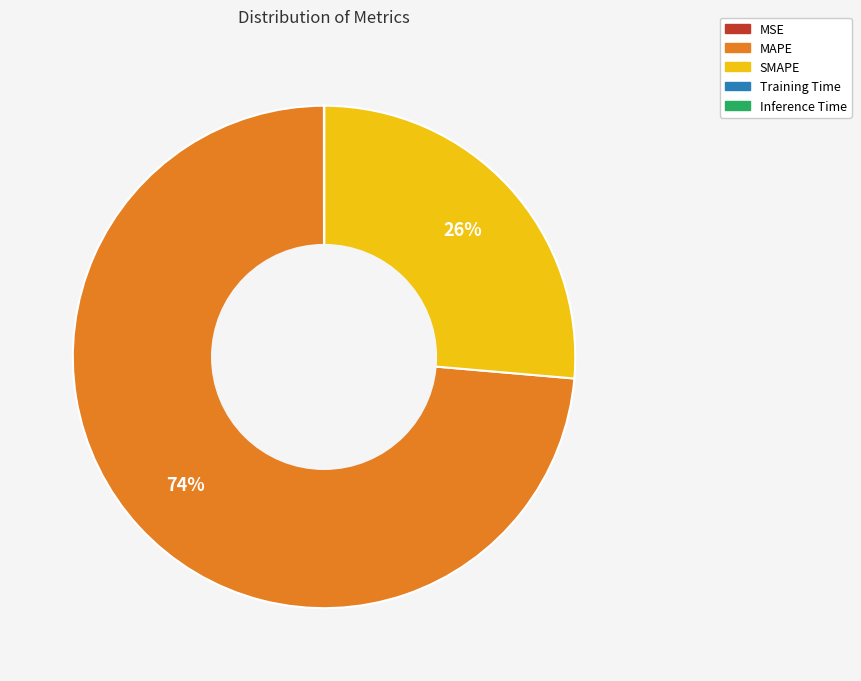

Approximately how many times larger is the value at MAPE compared to SMAPE?

2.8